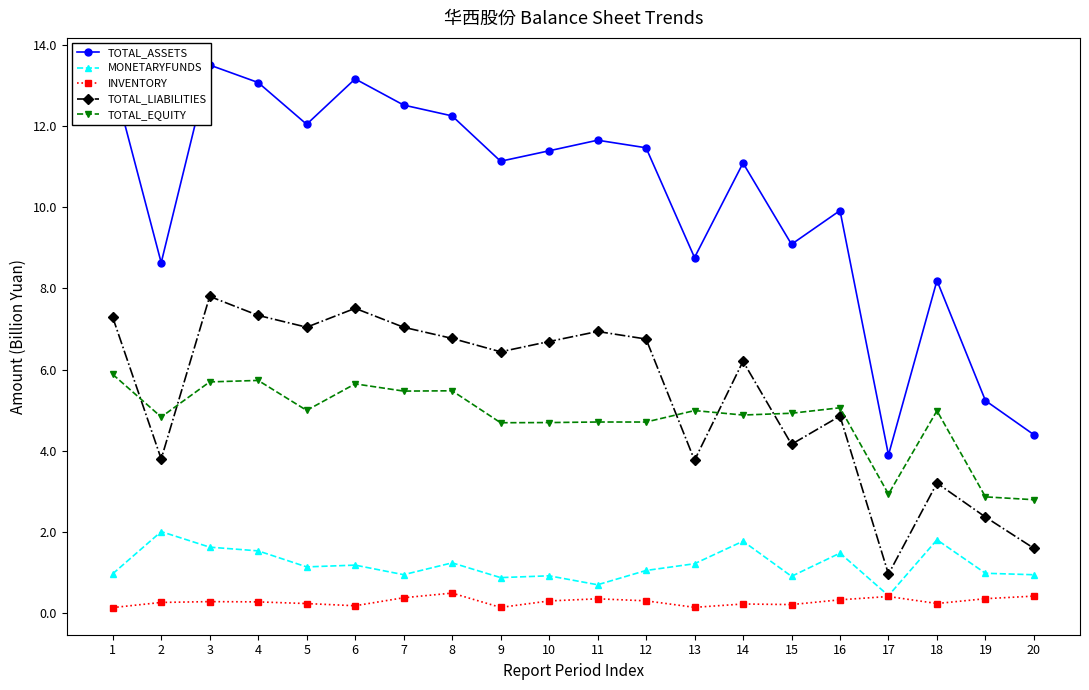

At 4, list the series in order from smallest to largest.

INVENTORY, MONETARYFUNDS, TOTAL_EQUITY, TOTAL_LIABILITIES, TOTAL_ASSETS